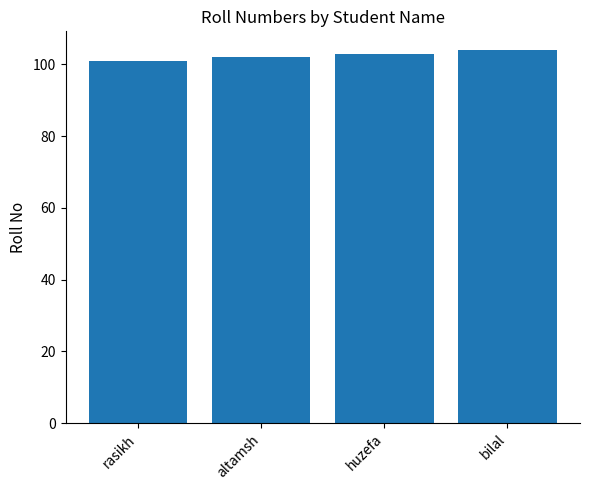

What is the sum of the values at altamsh and bilal?

206